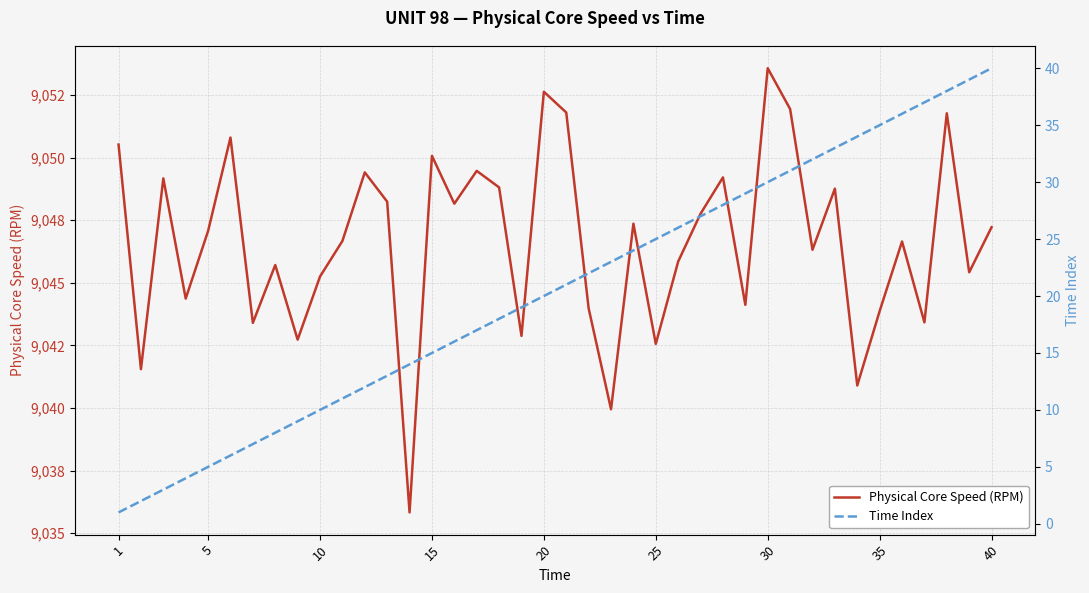

True or false: Time Index and Physical Core Speed (RPM) intersect in this chart.

False